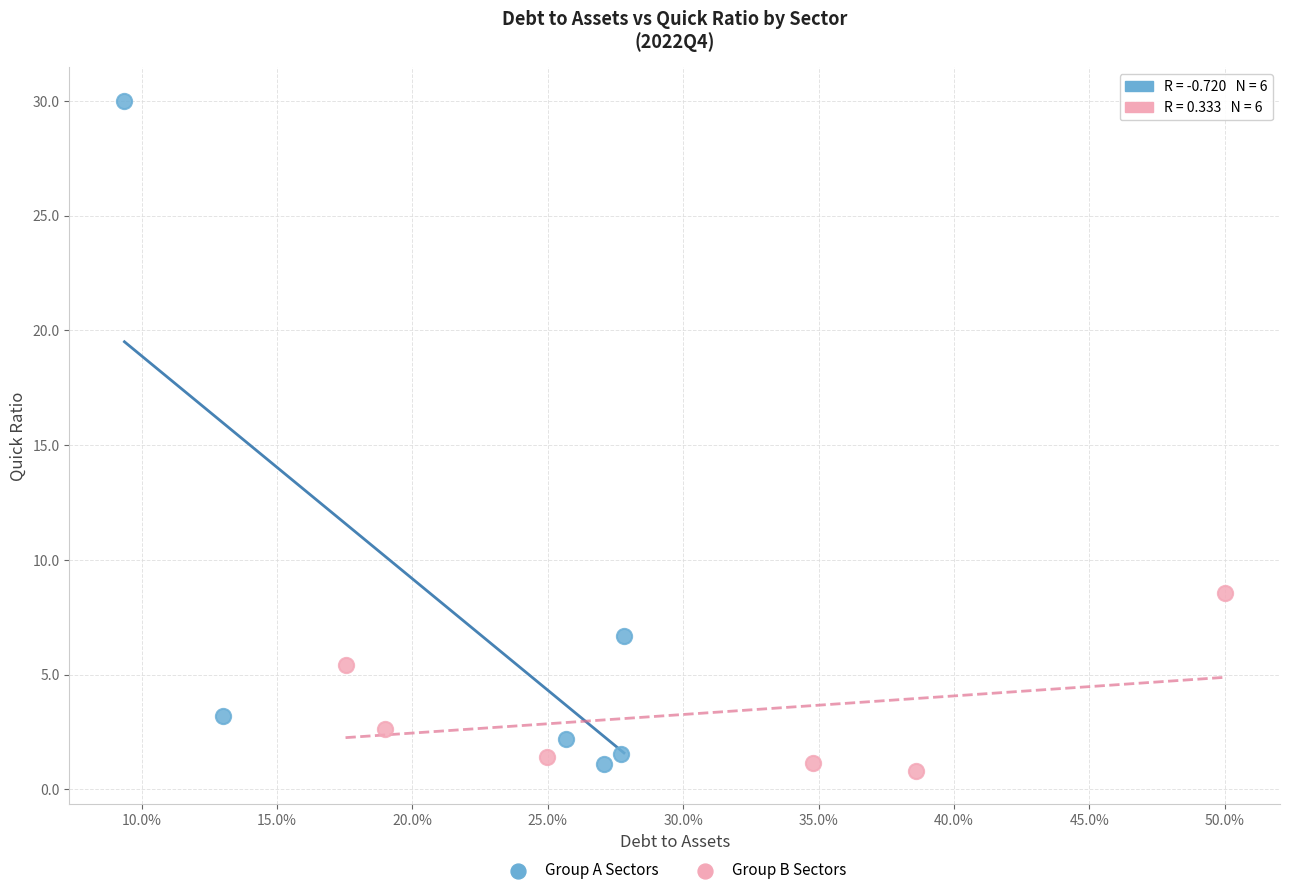

Which series contains the highest Y value?

Group A Sectors